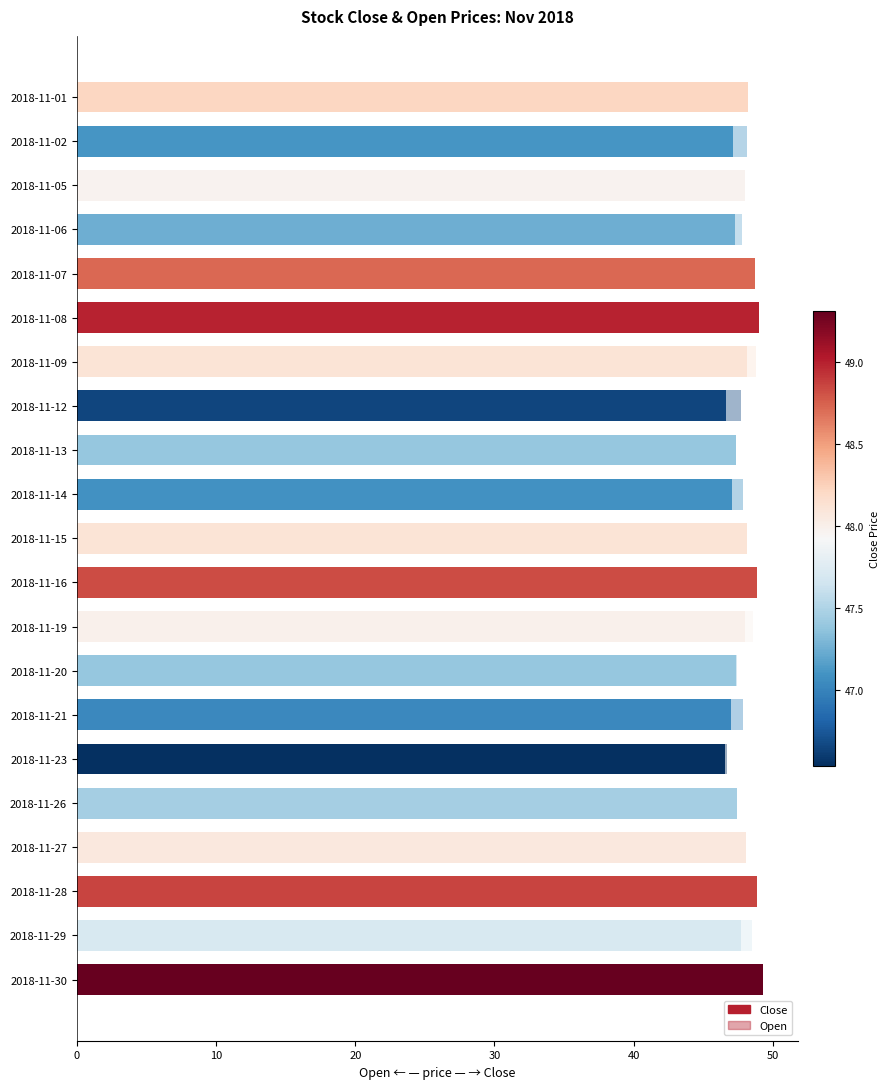

Count the number of data series in this chart.

2